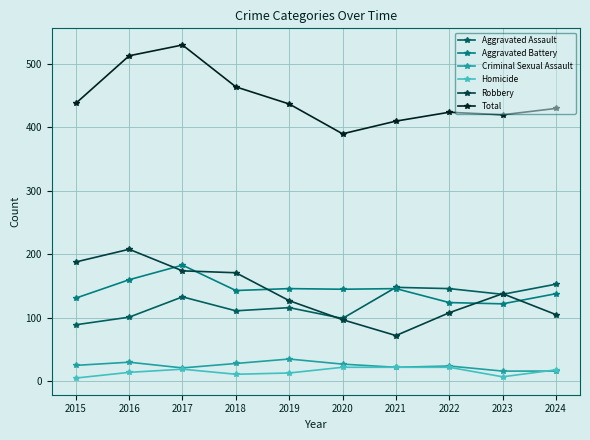

At how many categories does at least one series exceed 257?

10